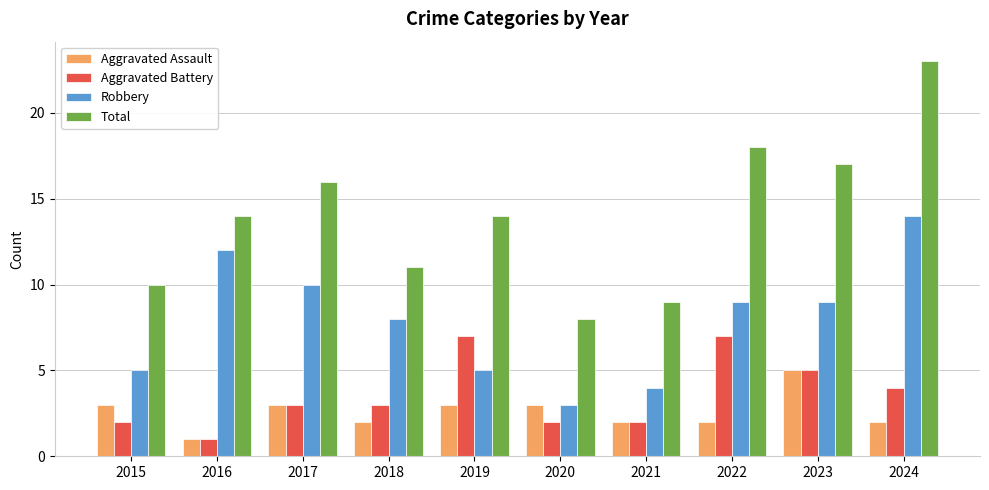

What is the approximate value of Aggravated Battery at 2017?

3